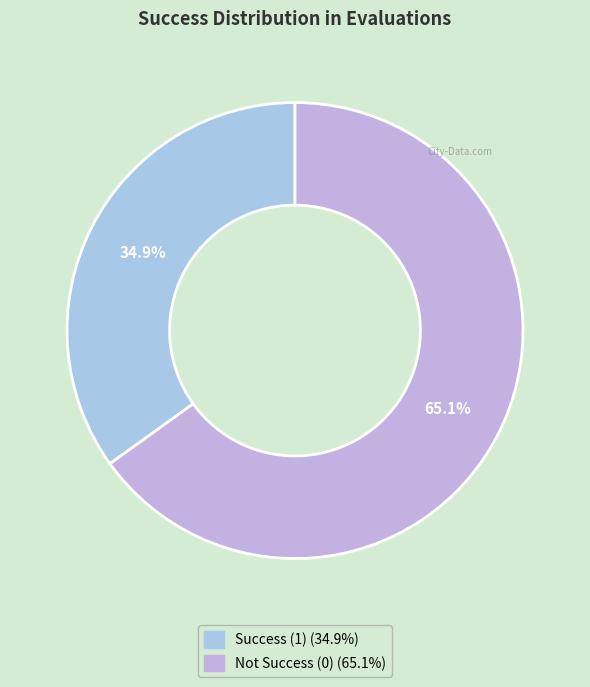

Is there any slice that represents more than half of the pie?

Yes